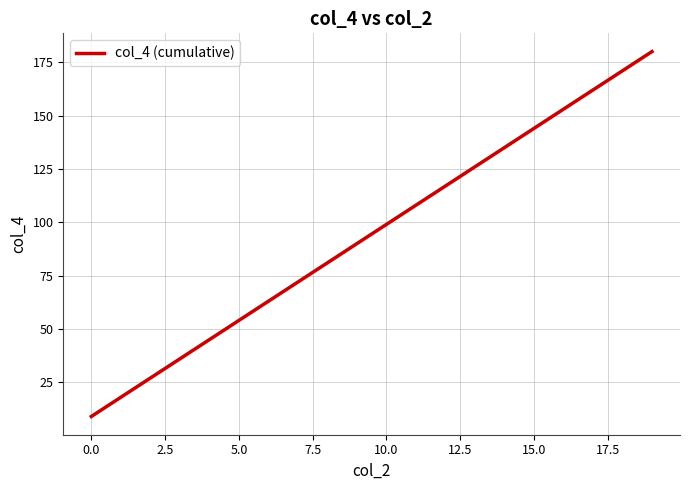

What is the maximum value shown in the chart?

180